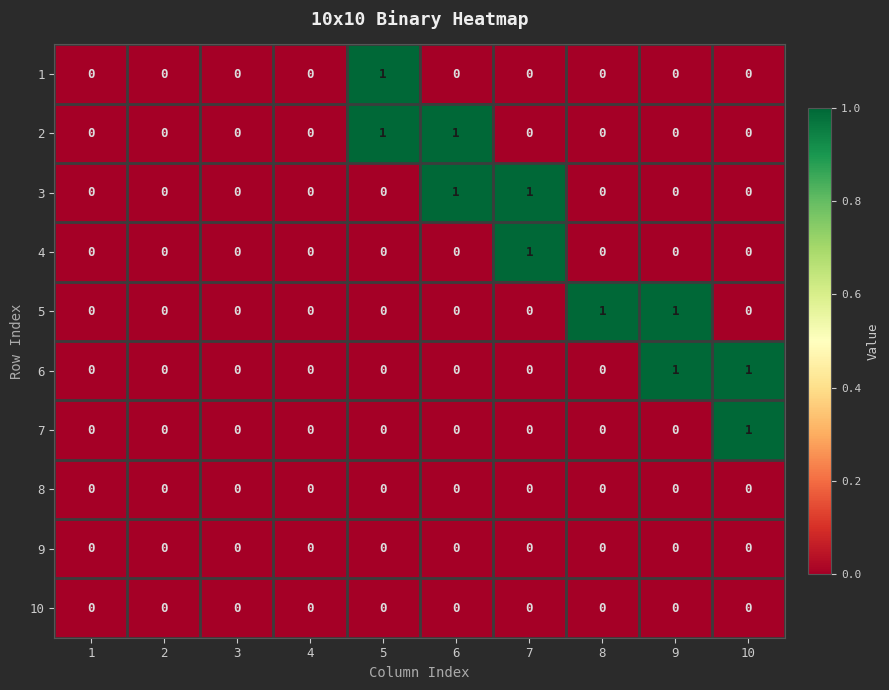

Count the 2 values in the range 0 to 1.

10